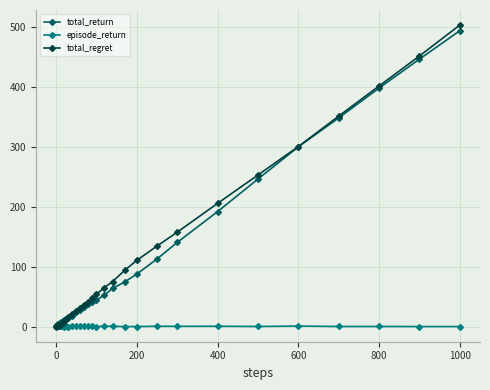

Which series has the widest spread of values?

total_regret